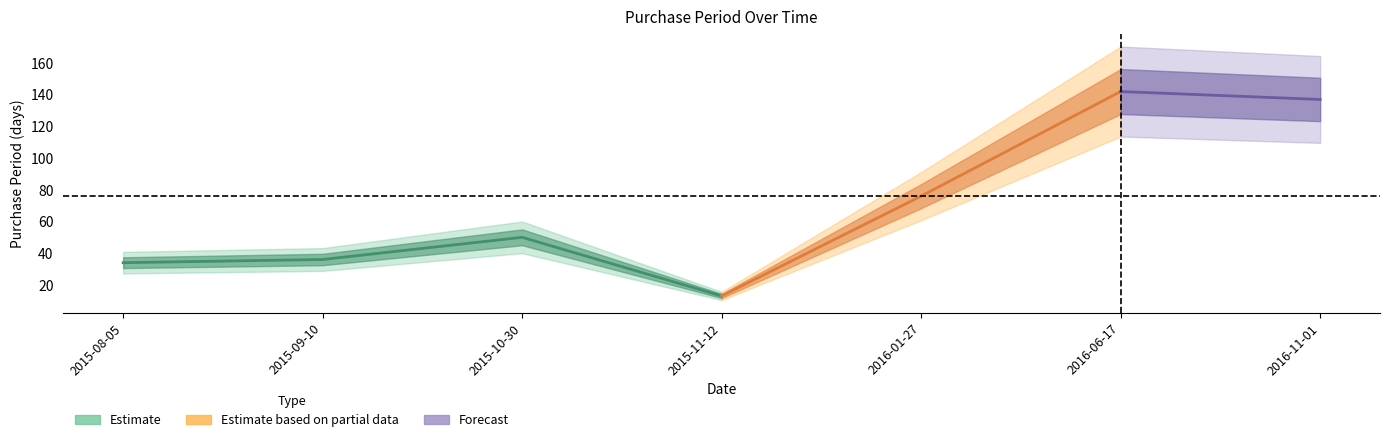

The chart shows a value of 36 at 2015-09-10. True or false?

True